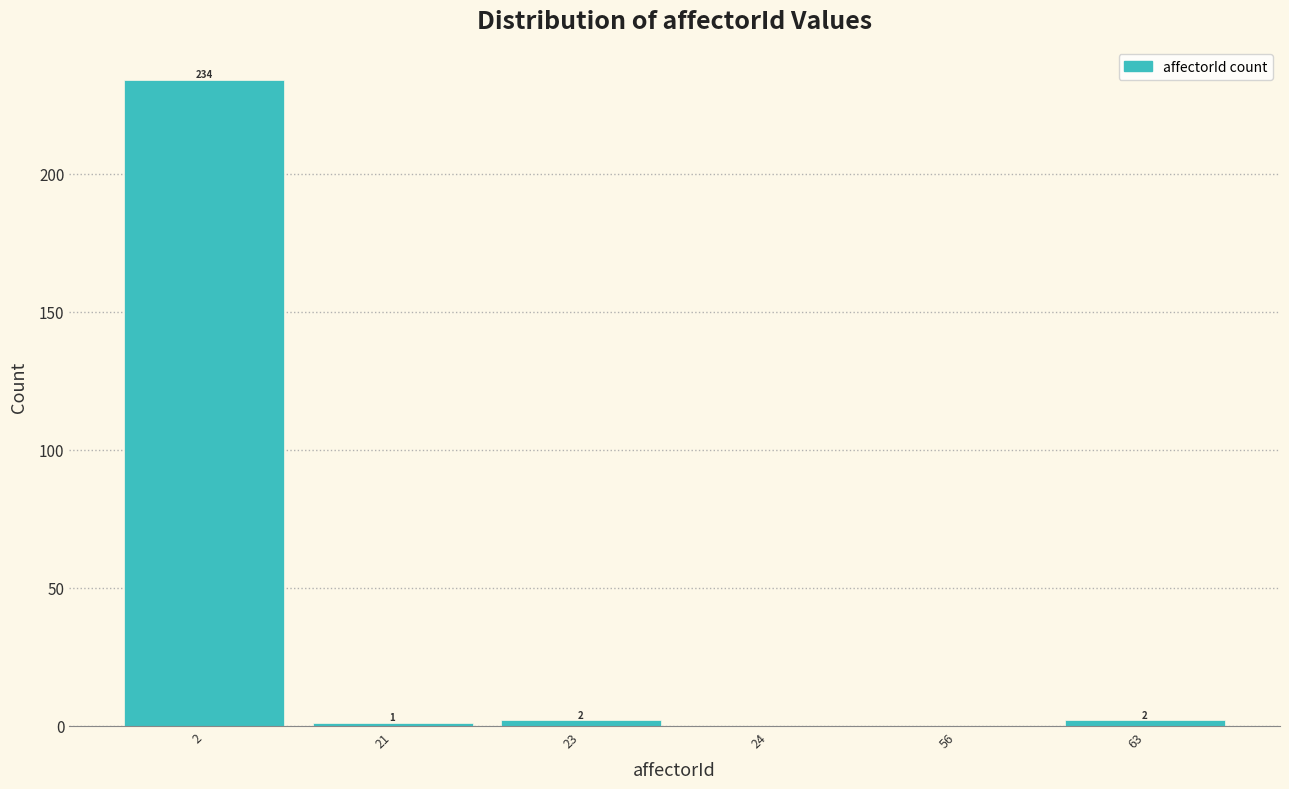

Reading left to right, what are all the values shown in this chart?

2=234	21=1	23=2	24=0	56=0	63=2